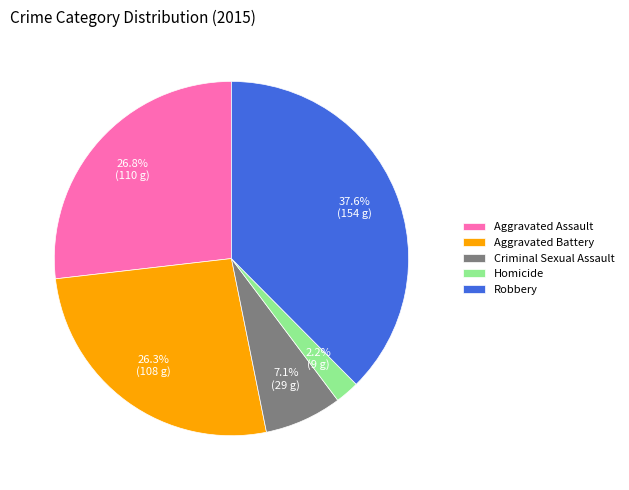

What is the total percentage of Criminal Sexual Assault and Aggravated Assault?

33.9%